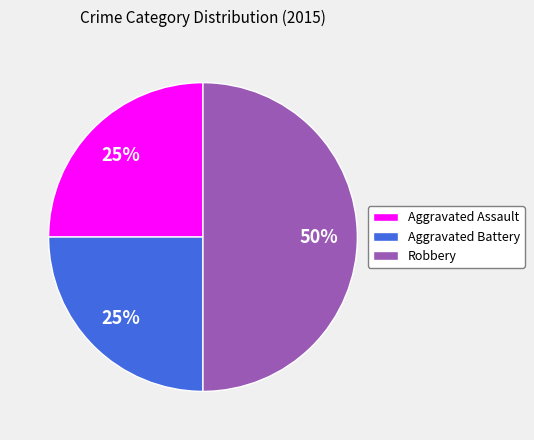

Does Aggravated Assault account for over 50% of the chart?

No